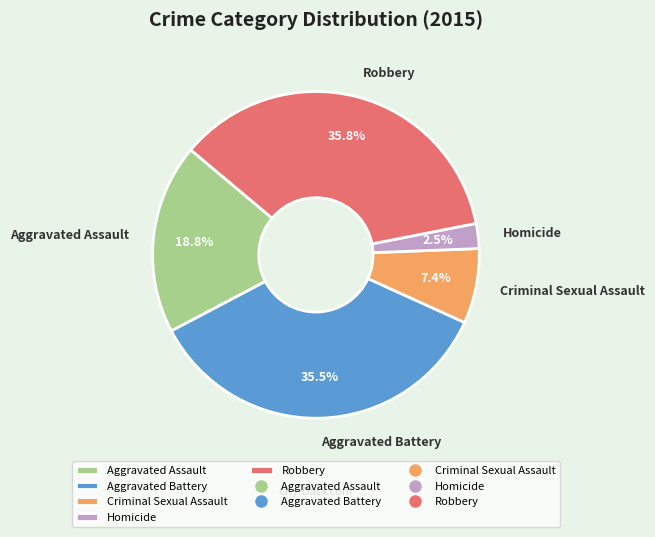

Between Aggravated Battery and Criminal Sexual Assault, which is larger?

Aggravated Battery